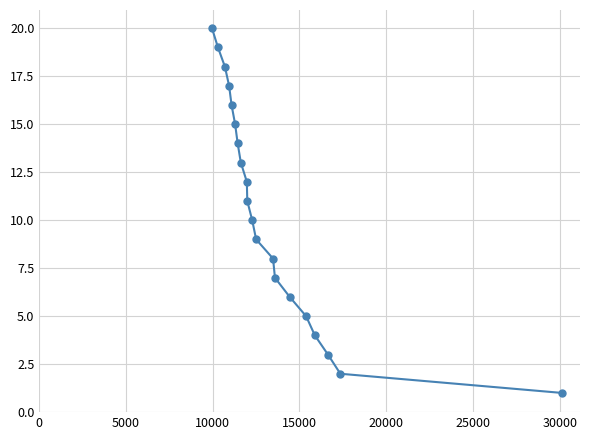

What is the maximum value shown in the chart?

20